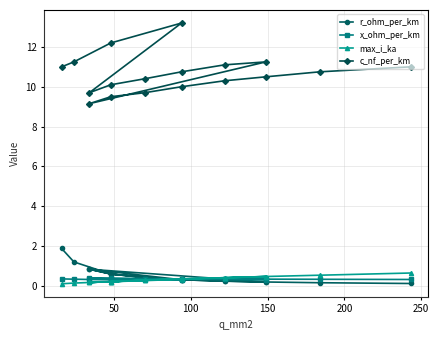

What is the maximum value for max_i_ka?

0.6